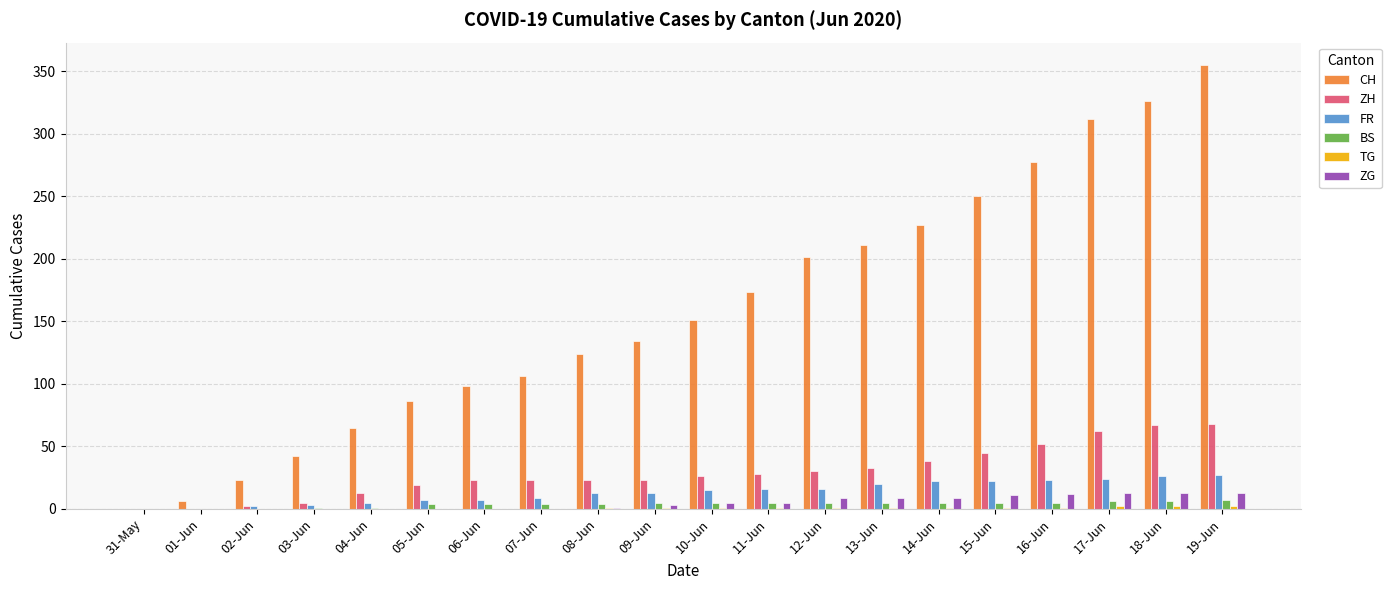

Which series has the largest total across all categories?

CH